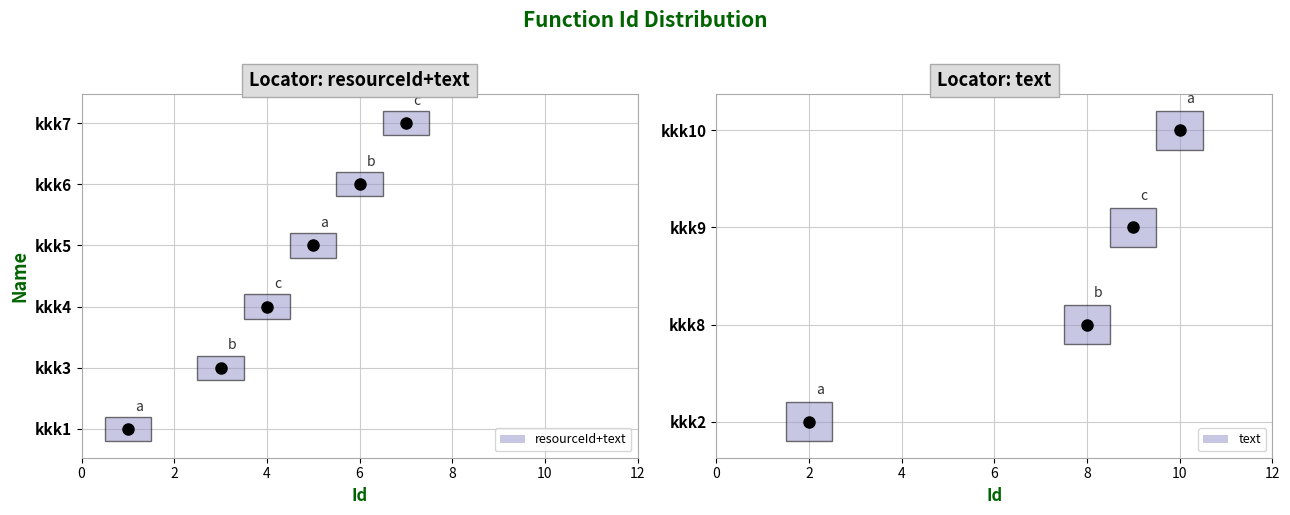

What is the sum of all values?

55